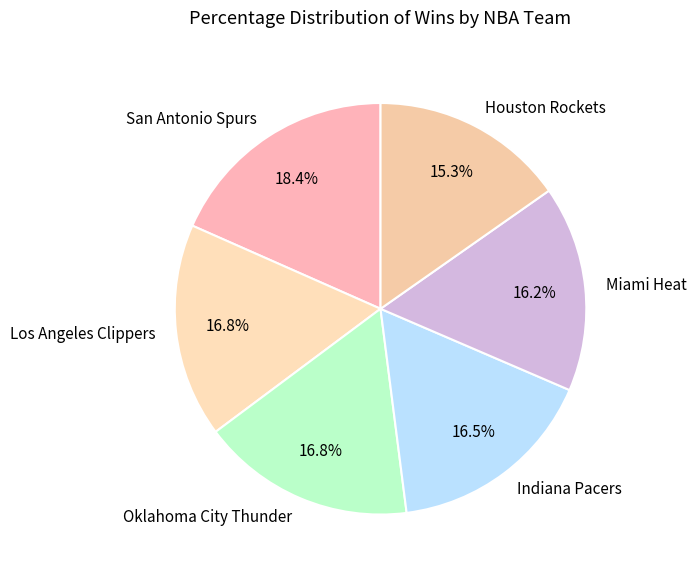

Which has a higher value, Indiana Pacers or San Antonio Spurs?

San Antonio Spurs